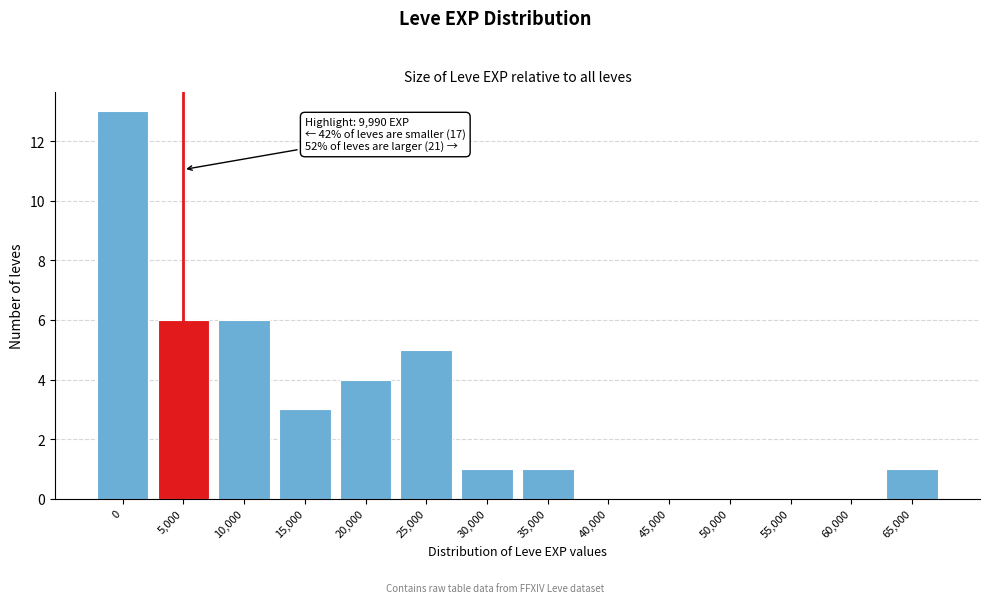

Reading left to right, extract all data points from this chart.

0=13	5,000=6	10,000=6	15,000=3	20,000=4	25,000=5	30,000=1	35,000=1	40,000=0	45,000=0	50,000=0	55,000=0	60,000=0	65,000=1